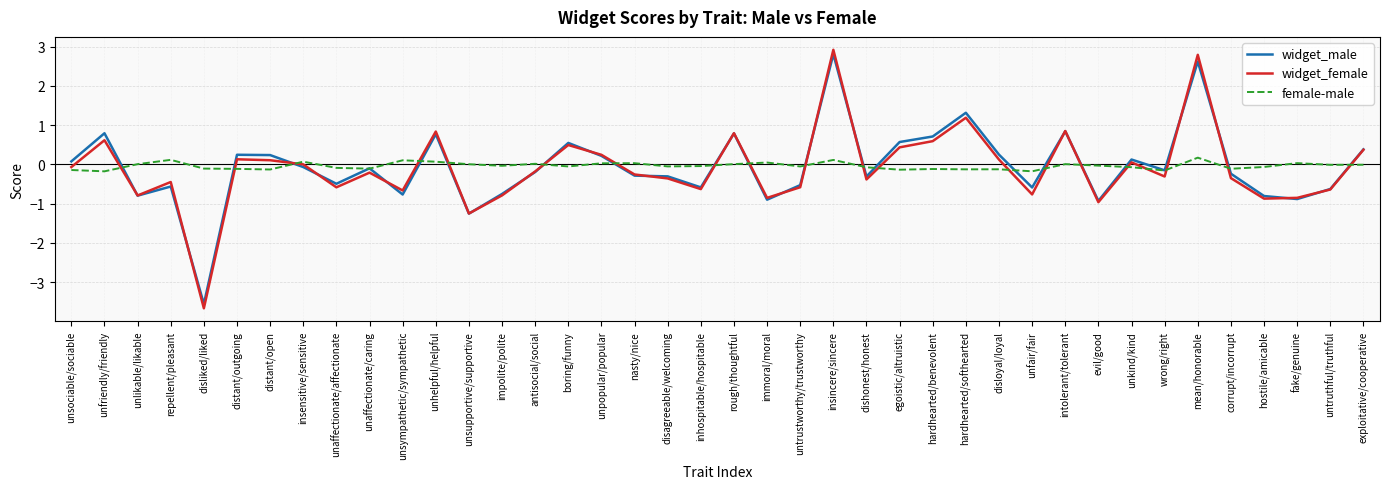

What position from the right is unfair/fair?

11